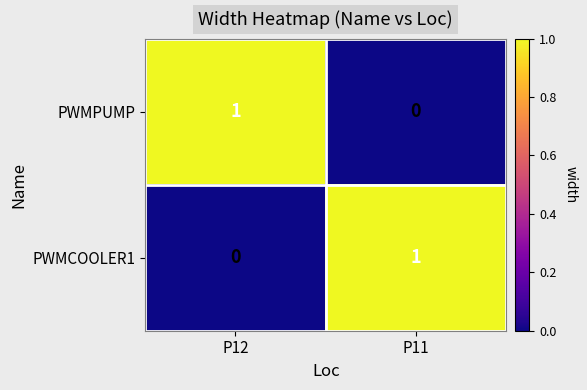

At P11, list the series in order from largest to smallest.

PWMCOOLER1, PWMPUMP